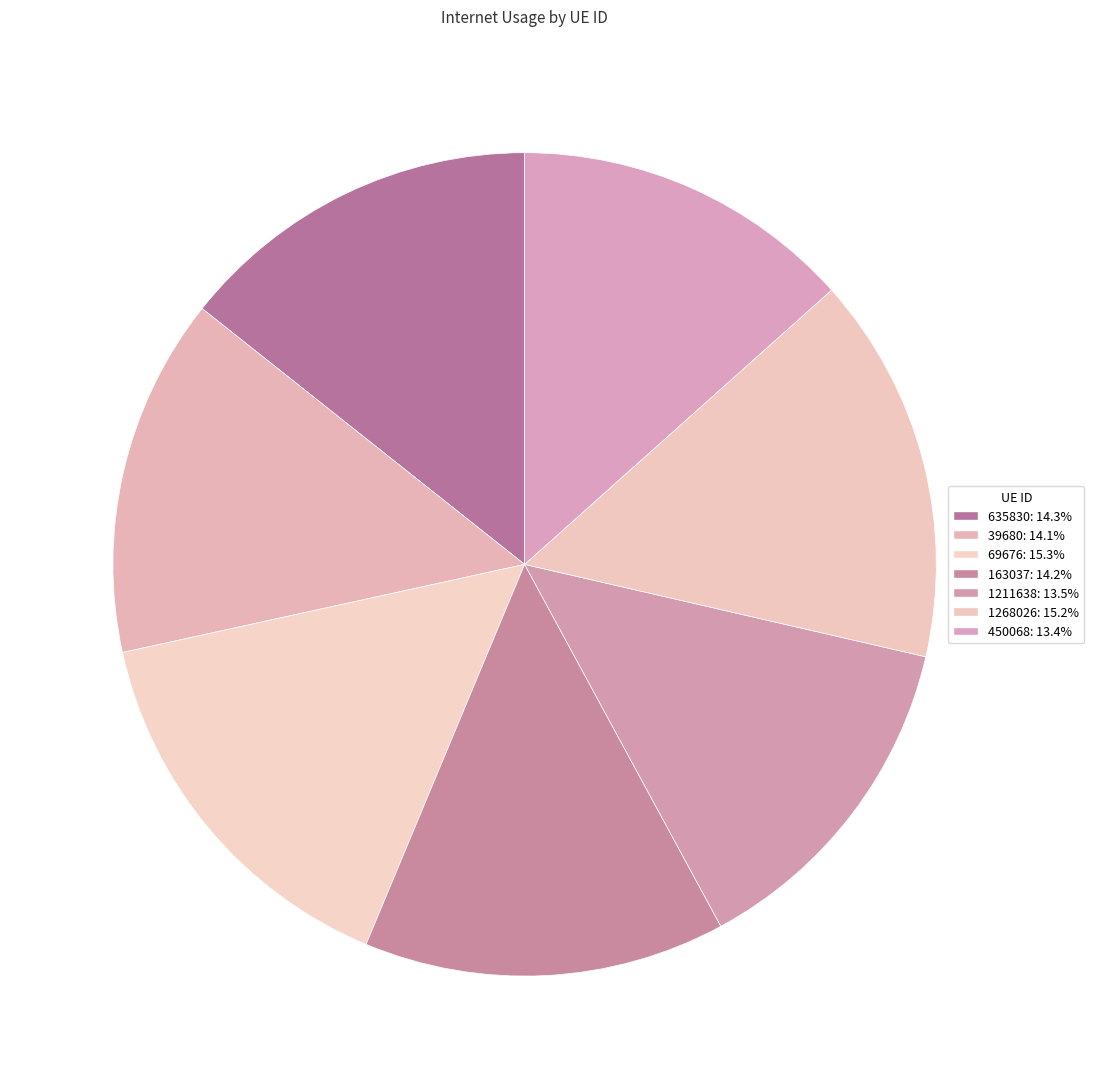

Count the number of slices in the pie.

7